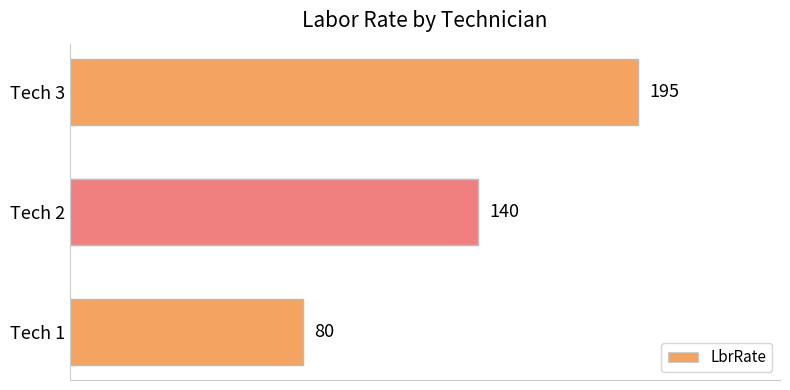

Are the bars grouped side by side (vs. stacked)?

No